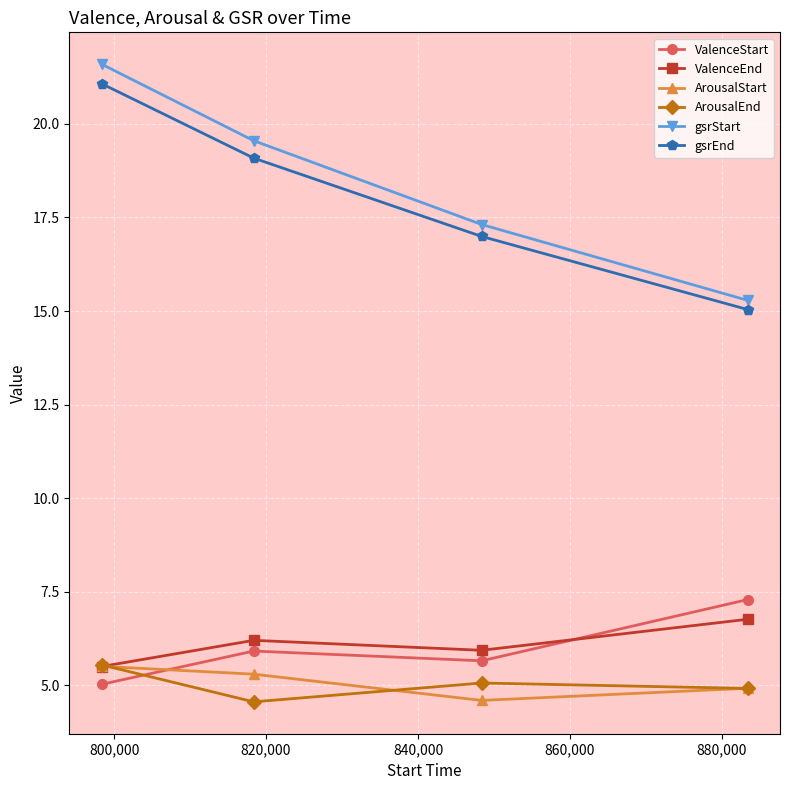

True or false: gsrStart has more than 0 points higher than both neighbors.

False